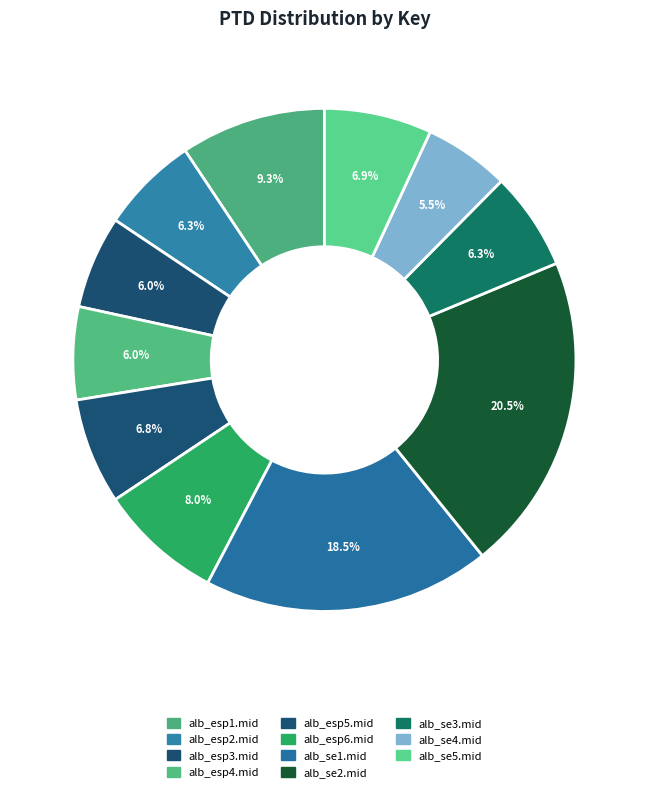

Combined, what portion of the pie is alb_se5.mid and alb_esp2.mid?

13.2%